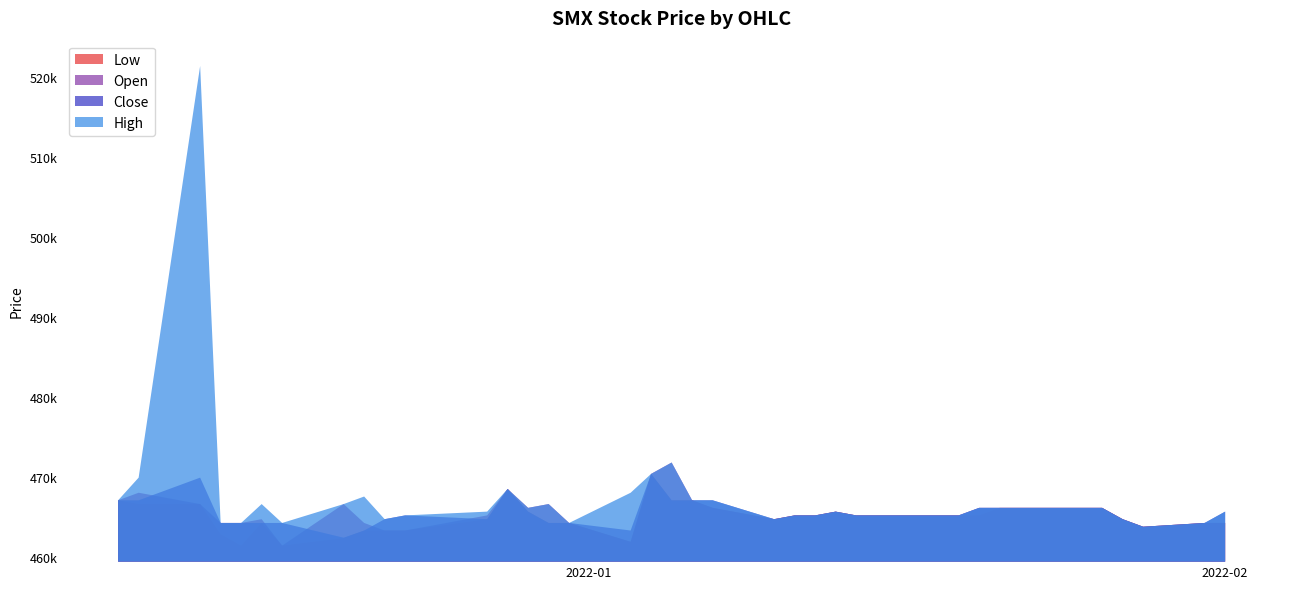

After their last crossing, which series has the higher values: Close or Open?

Open